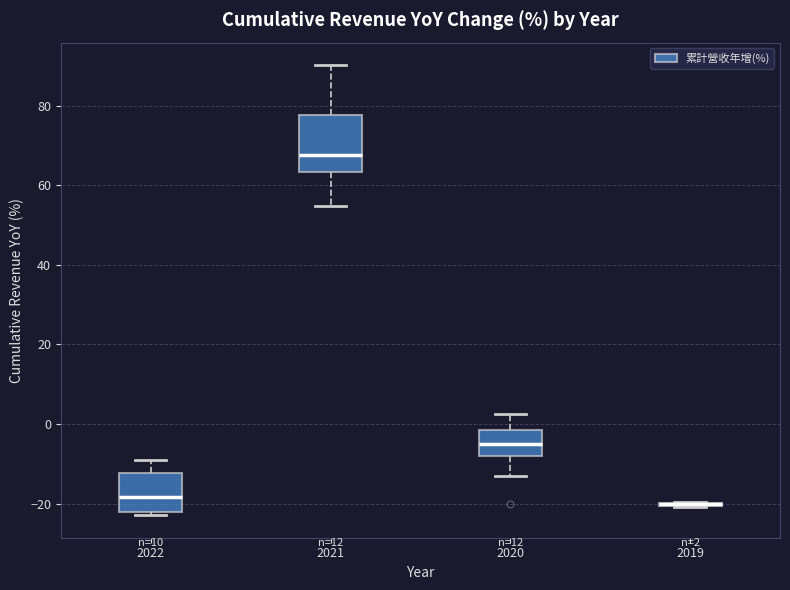

Which box is the tallest, from its lower edge to its upper edge?

2021